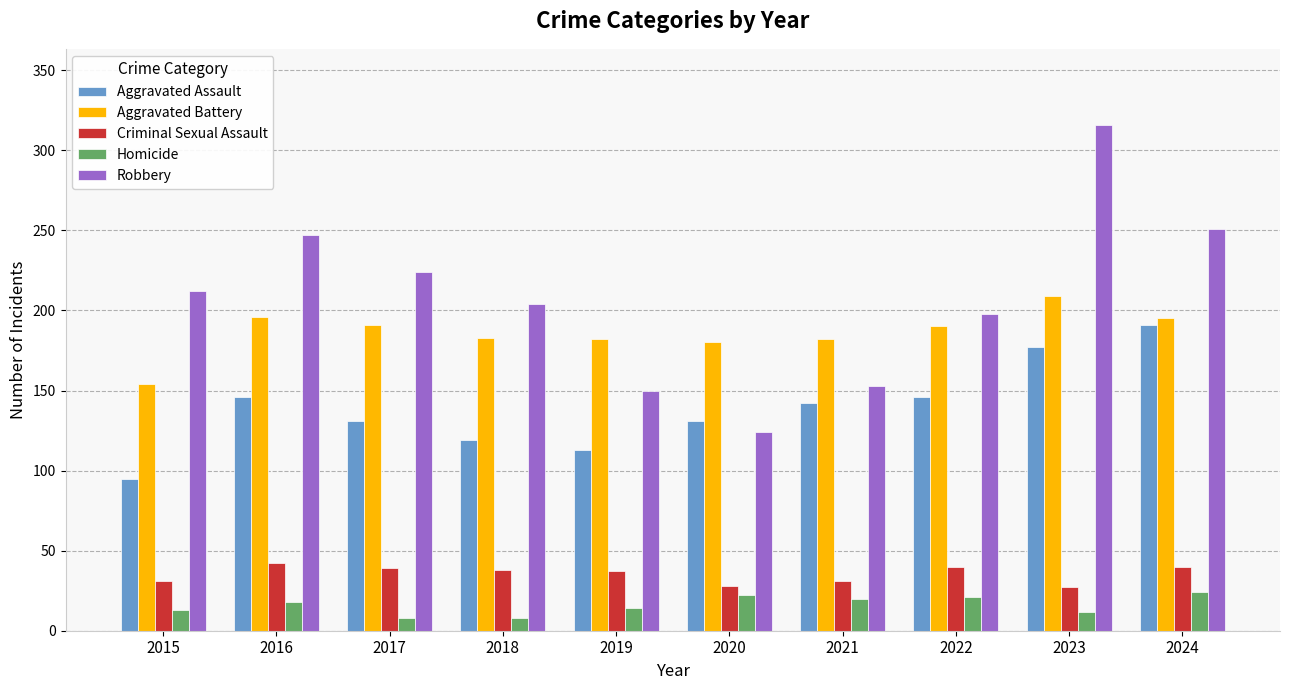

Does the chart contain any negative values?

No